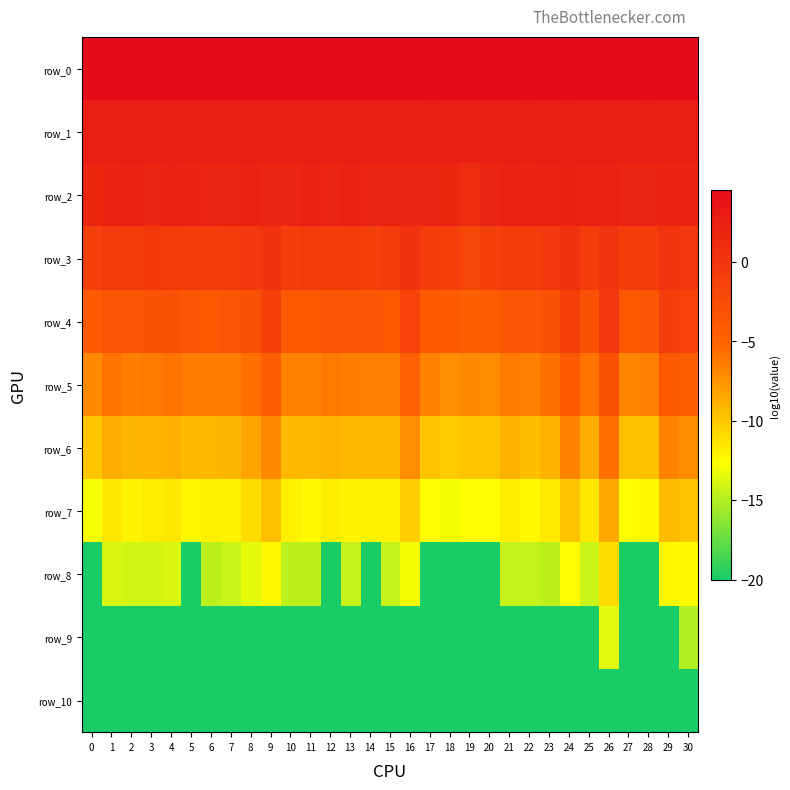

Which has a higher value, 26 or 21?

21